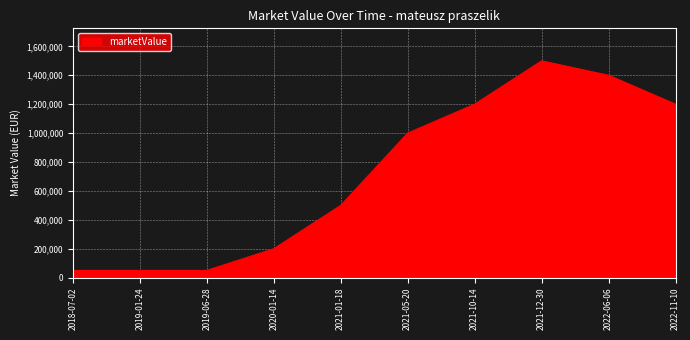

What is the ratio of the value at 2021-12-30 to the value at 2021-01-18?

3.0